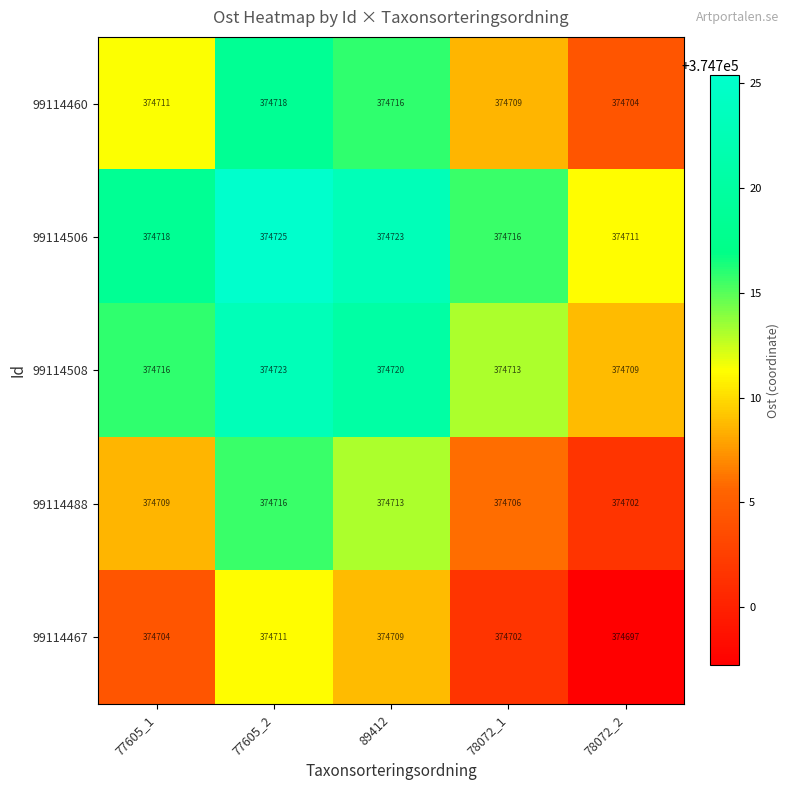

How many distinct data groups are displayed?

5